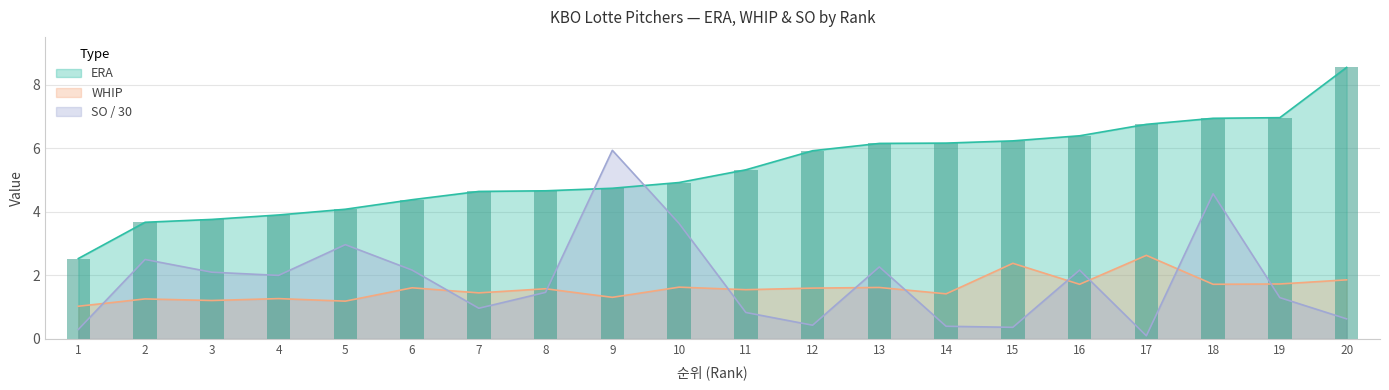

How many values in the ERA series are below 5?

10